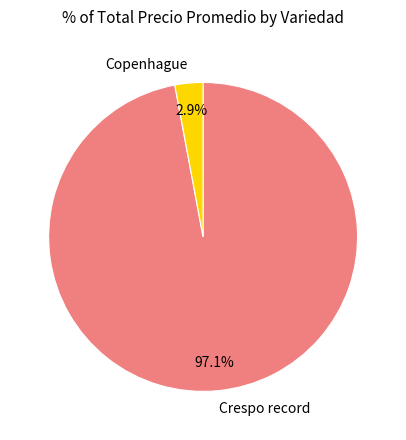

How many slices are in this pie chart?

2